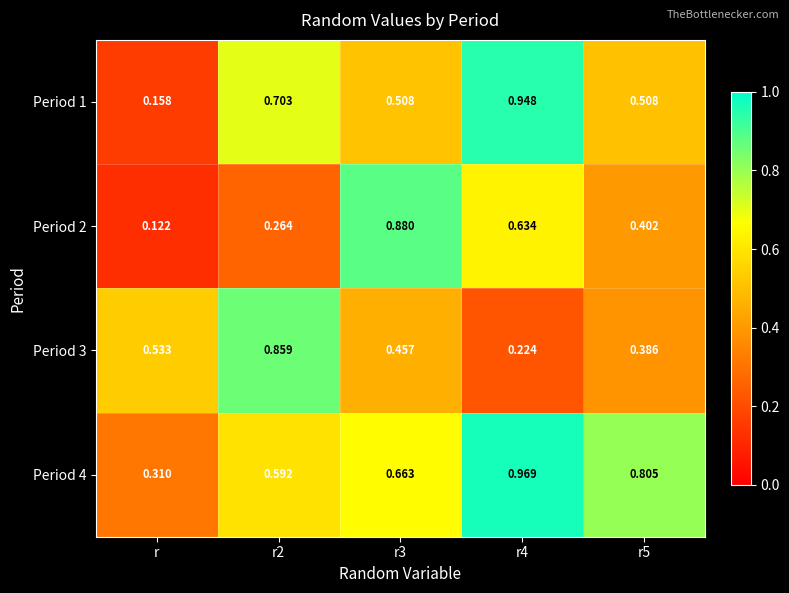

Is the value of Period 4 at r4 greater than the value of Period 3 at r4?

Yes